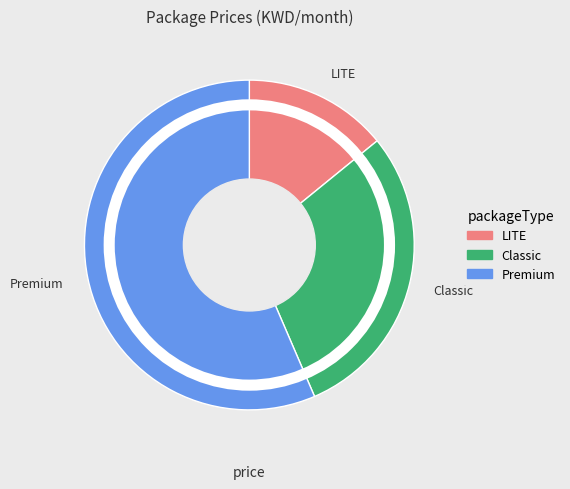

Which category has the biggest portion of the pie?

Premium